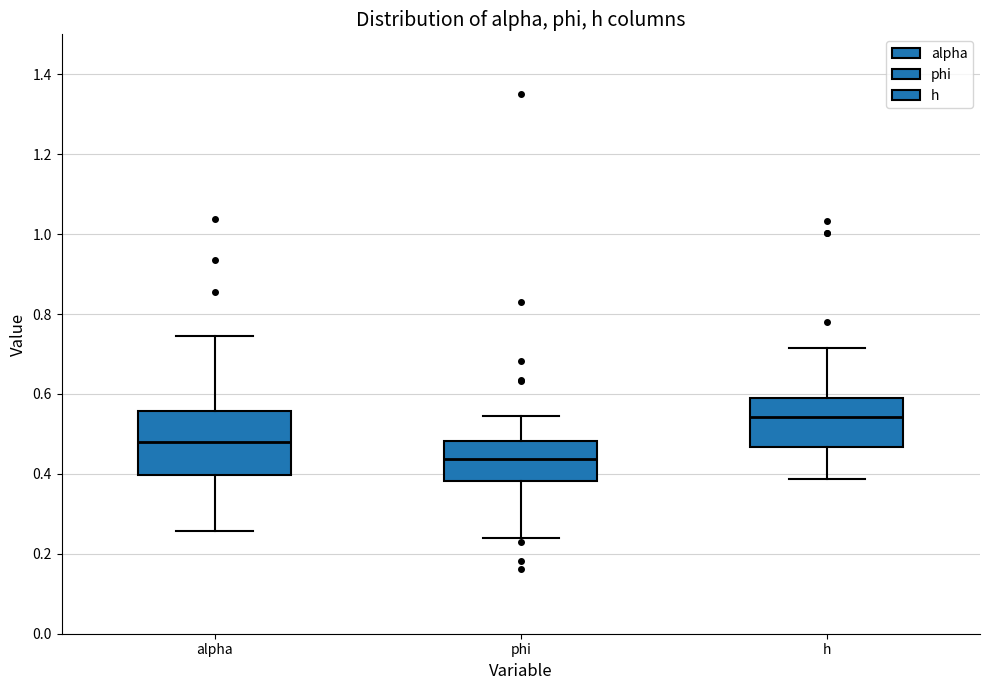

Reading left to right, transcribe this box plot: for each box, give where its median line is, the range the box spans, and where its two whiskers end, as read against the y-axis. The values are not printed on the chart, so give them approximately, as read against the axis.

alpha: median 0.48, box 0.40 to 0.56, whiskers 0.26 to 0.74
phi: median 0.44, box 0.38 to 0.48, whiskers 0.24 to 0.54
h: median 0.54, box 0.46 to 0.60, whiskers 0.38 to 0.72